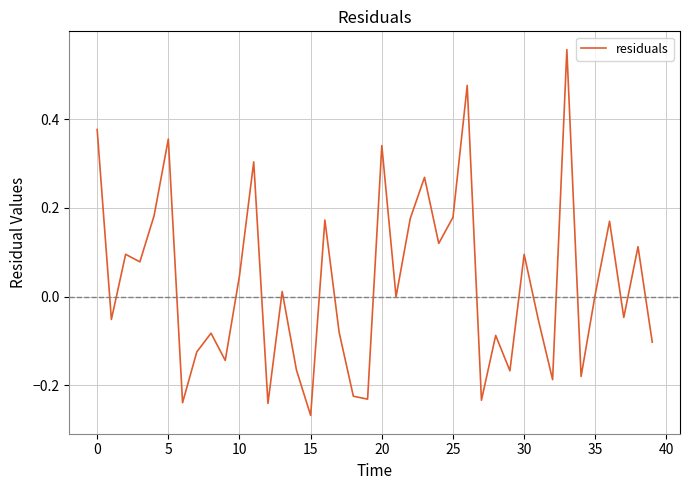

How many interior local valleys (lower than both neighbors) does the data have?

14